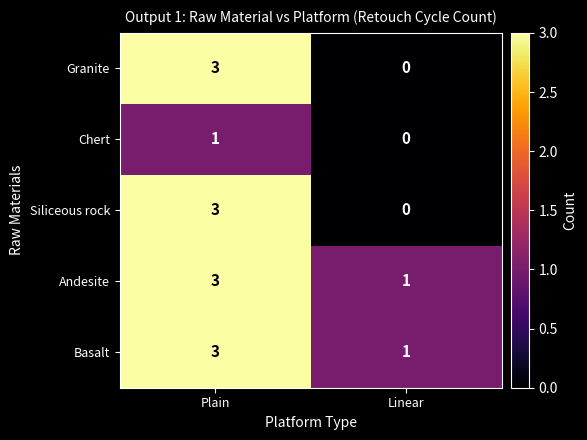

How many values in the Siliceous rock series are below 3?

1